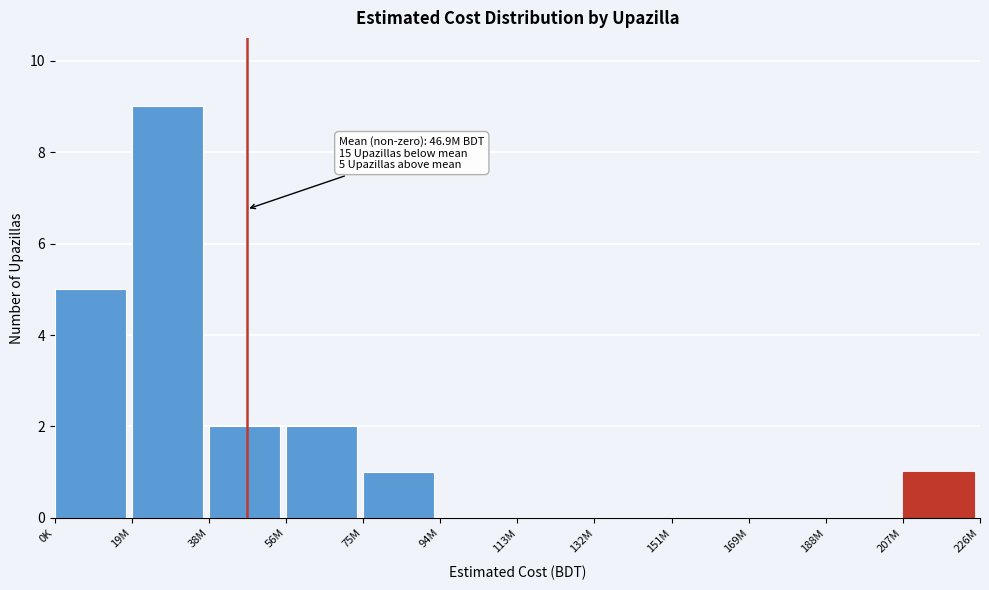

Reading left to right, transcribe all the data shown in this chart.

0K=5	19M=9	38M=2	56M=2	75M=1	94M=0	113M=0	132M=0	151M=0	169M=0	188M=0	207M=1